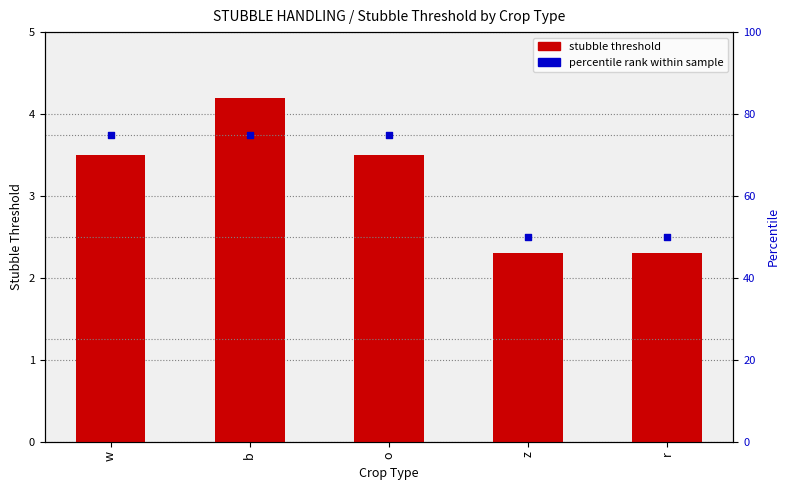

Which series has the widest spread of Y values?

percentile rank within sample